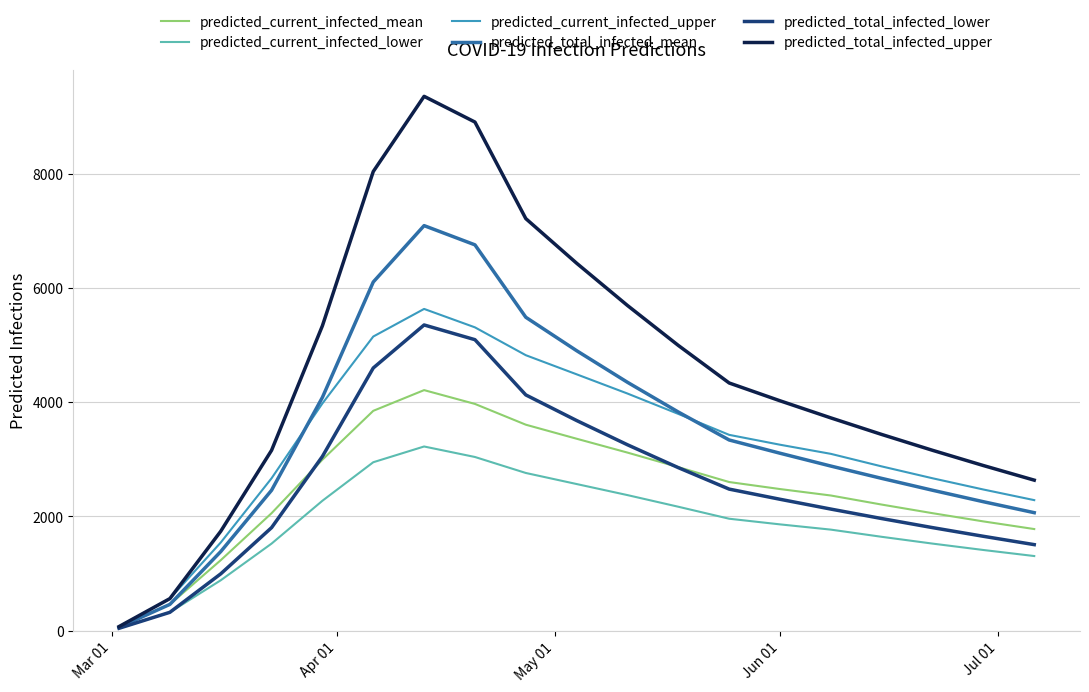

What is the greatest value displayed?

9363